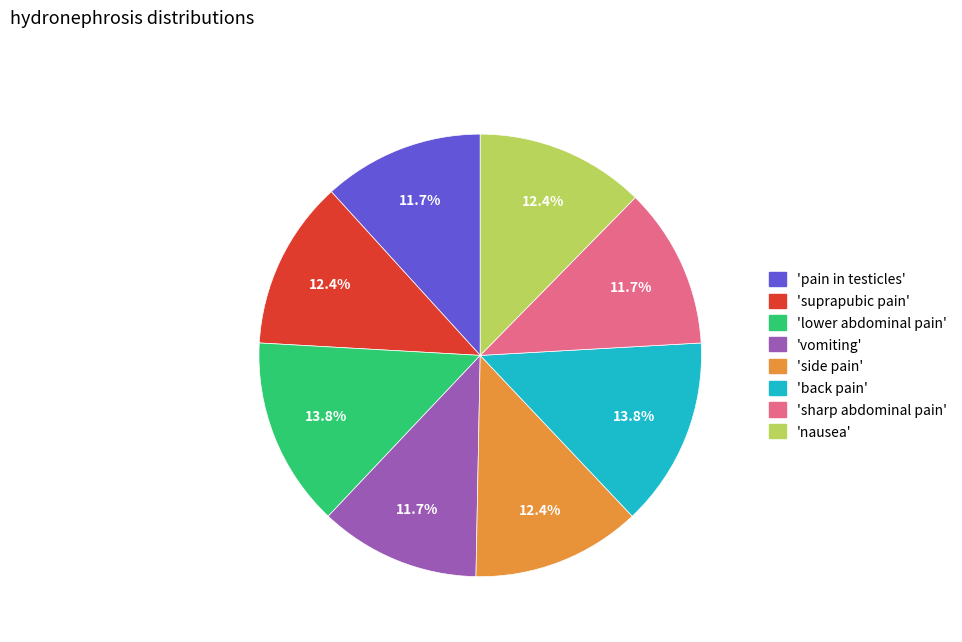

Is there a majority slice in this chart?

No